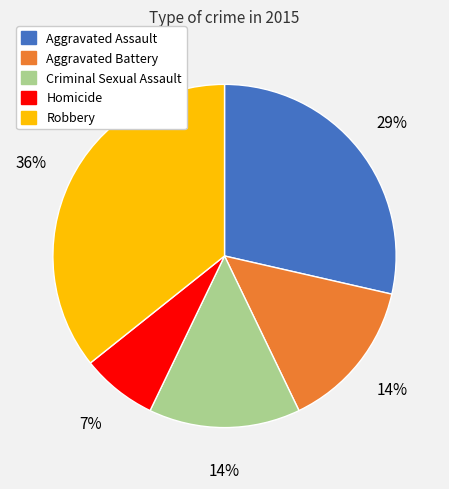

The Homicide slice represents 7% of the pie. True or false?

True